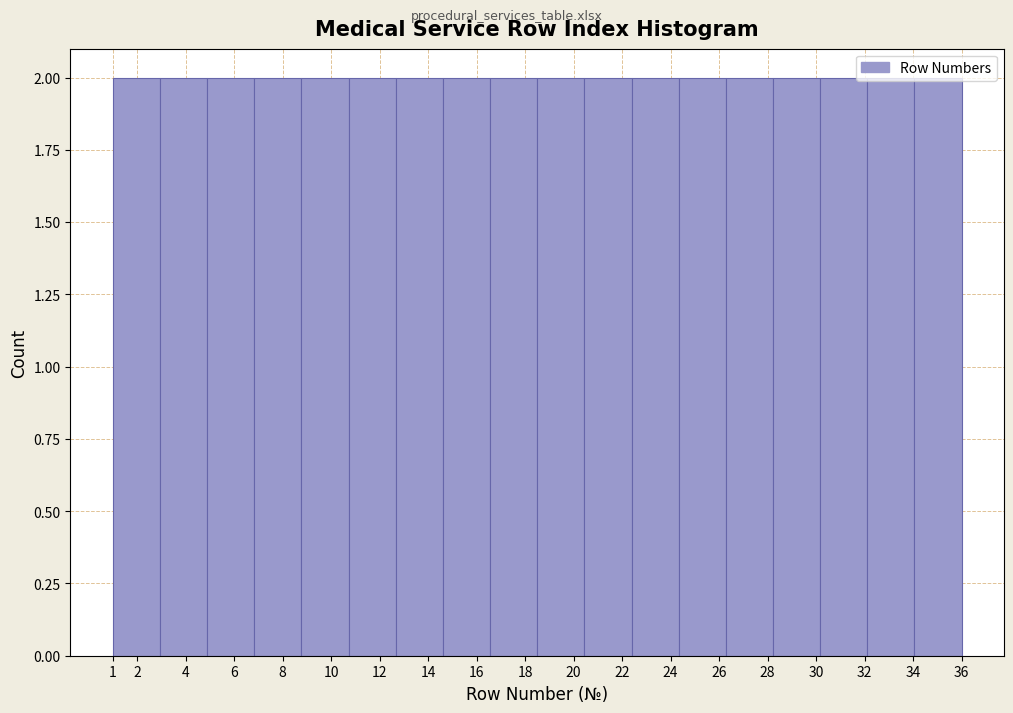

What is the height of the bar covering 30.2 to 32.1 on the x-axis? Neither the bar edges nor the heights are printed on the chart, so give them approximately, as read against the axes.

2